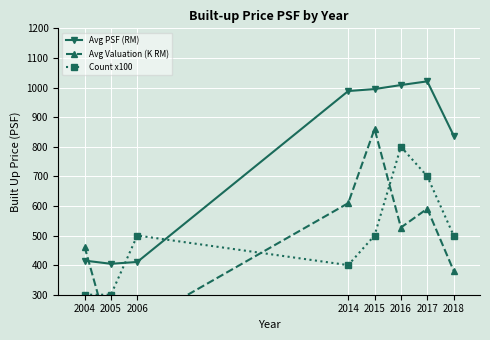

True or false: Count x100 has more than 1 interior local peaks.

True